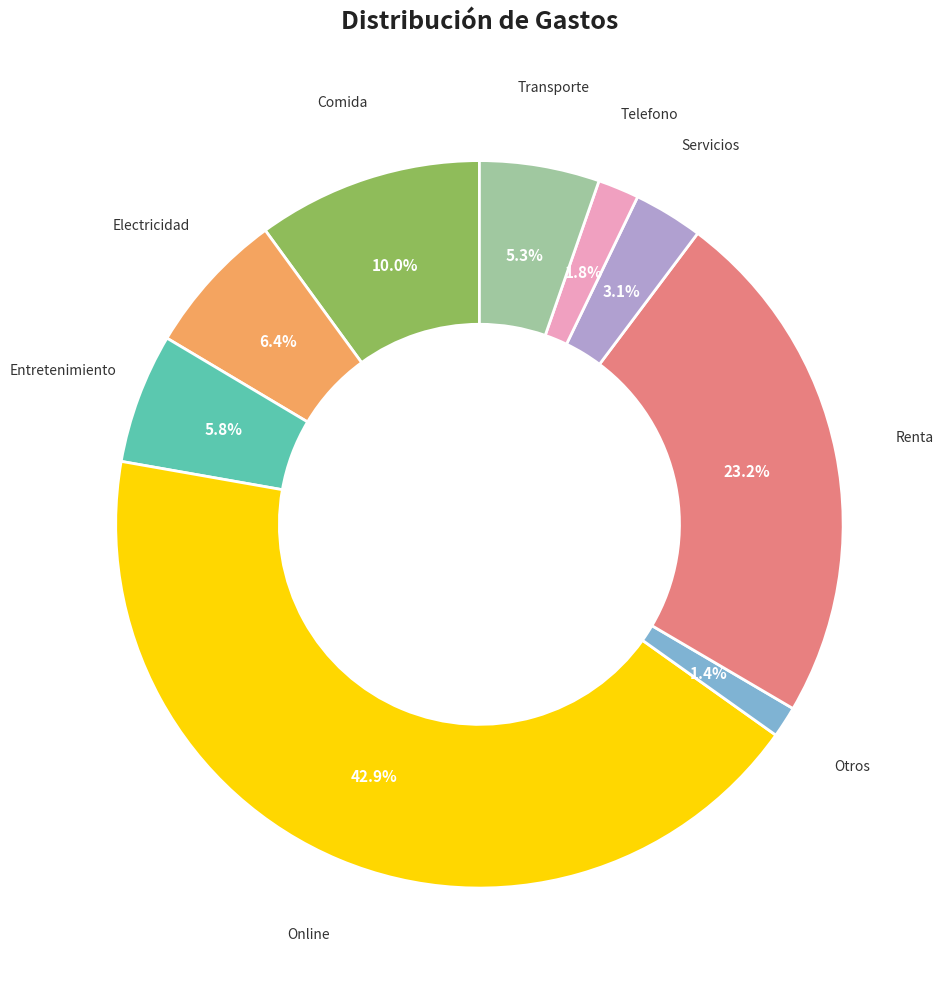

Count the number of slices in the pie.

9